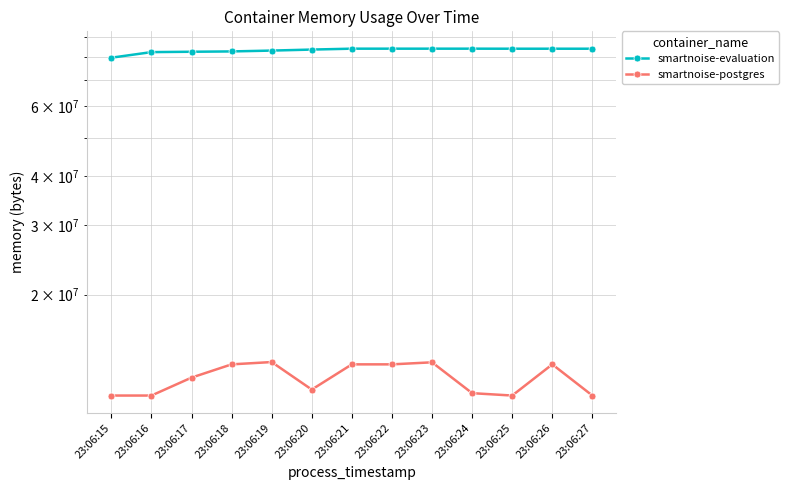

True or false: smartnoise-evaluation has more than 1 points higher than both neighbors.

False